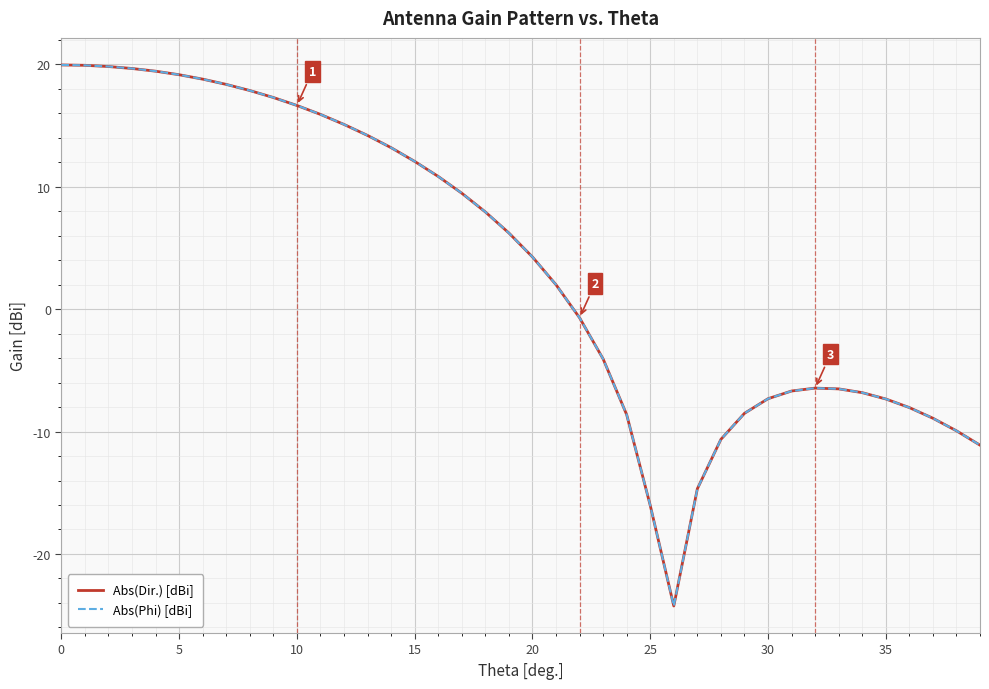

Does the chart have visible grid lines?

Yes